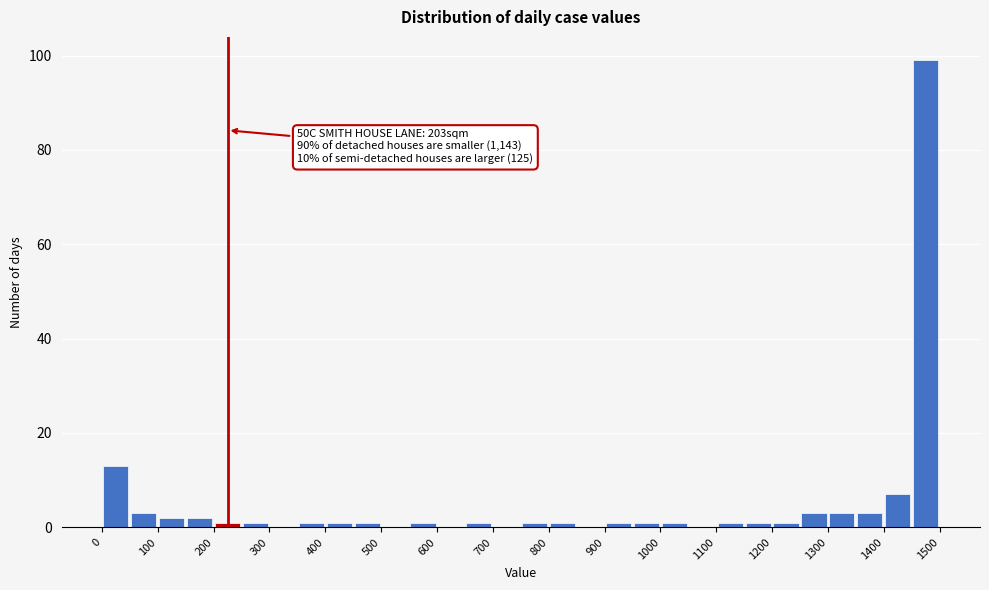

Which range on the x-axis has the tallest bar?

1450 to 1500